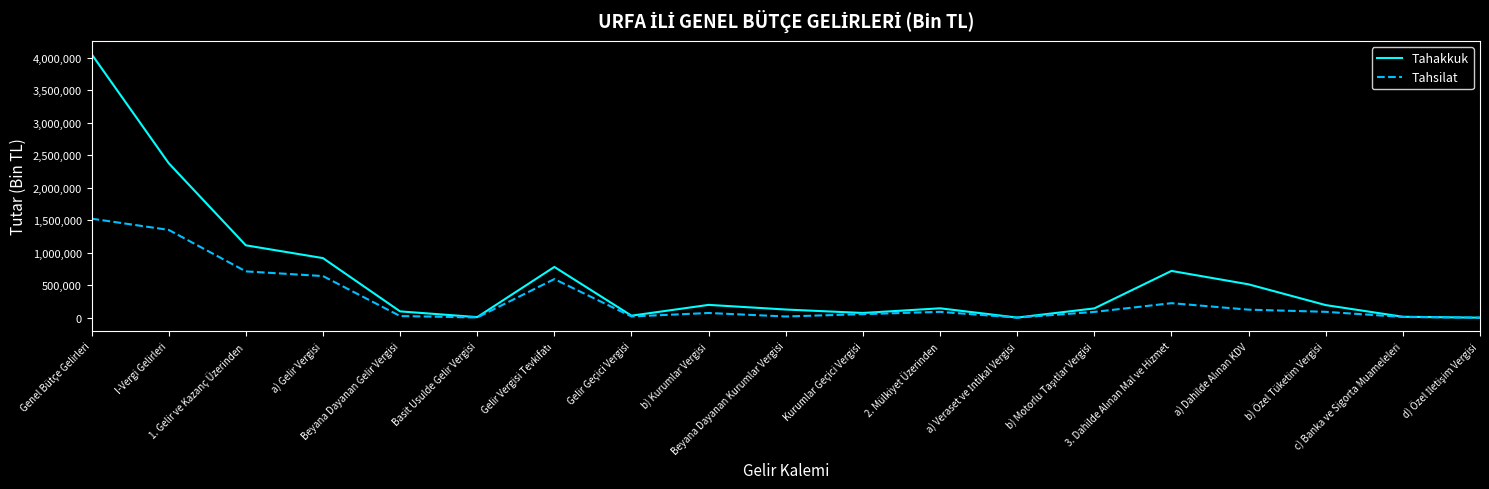

Which series has the largest total across all categories?

Tahakkuk